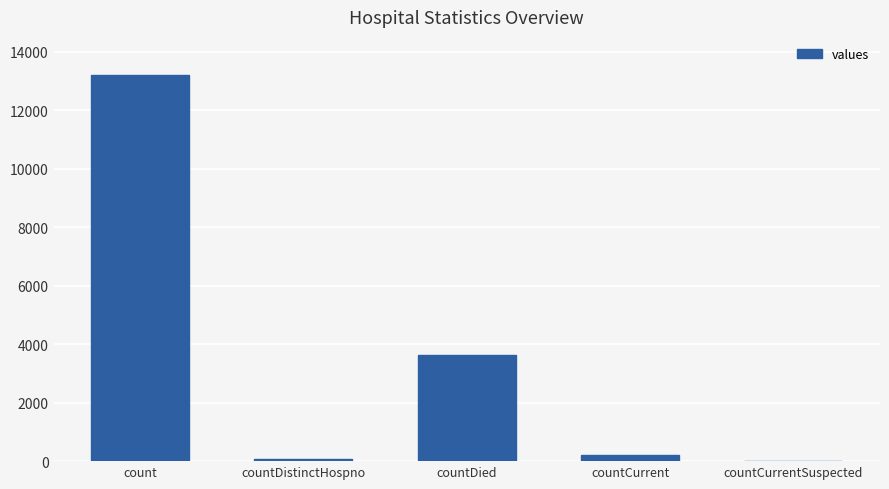

Is it true that the value at countCurrentSuspected is 0?

True